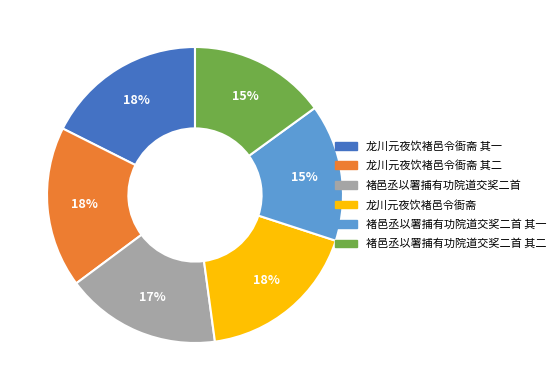

Does any single category account for the majority?

No